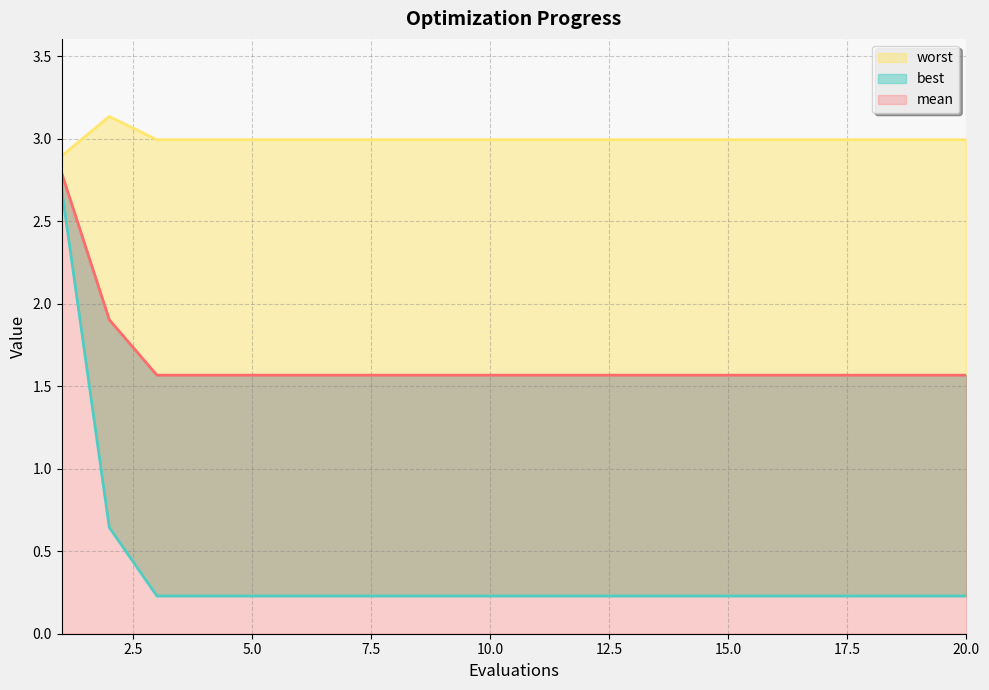

Which series changed the most between 14 and 15?

mean